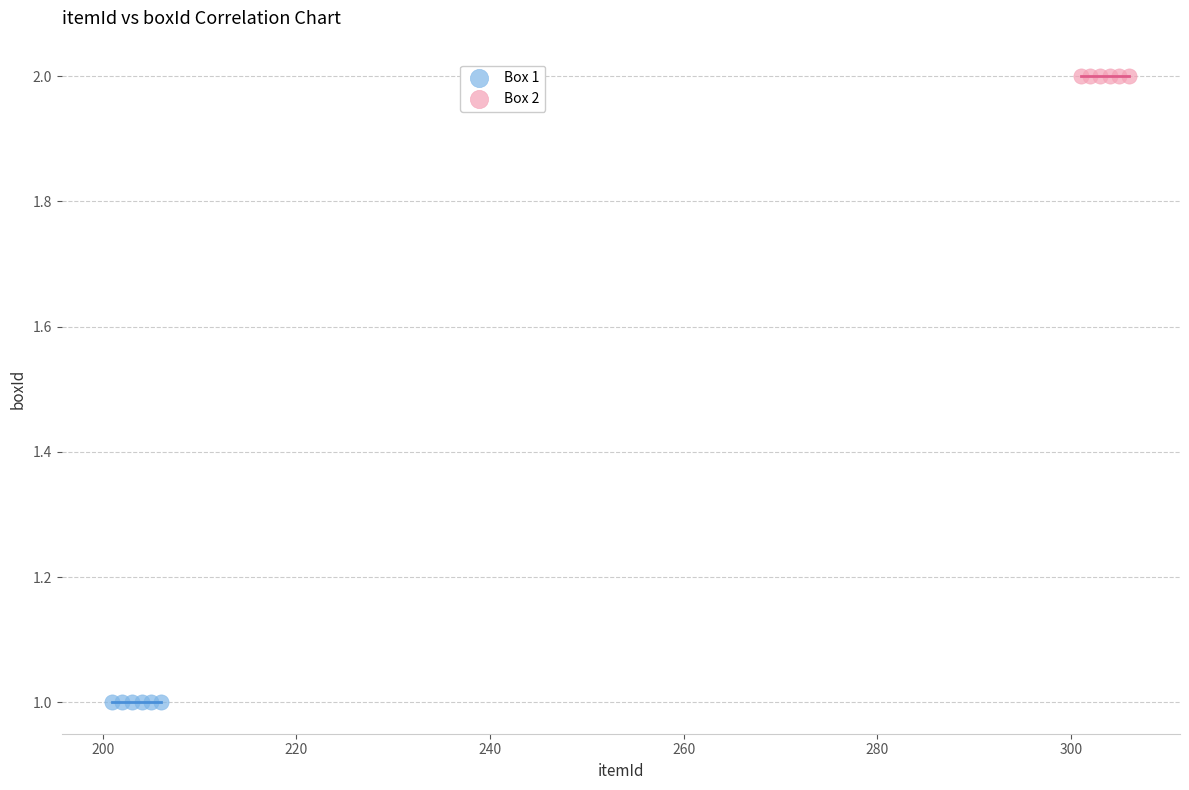

What are all the series names shown in the legend?

Box 1, Box 2